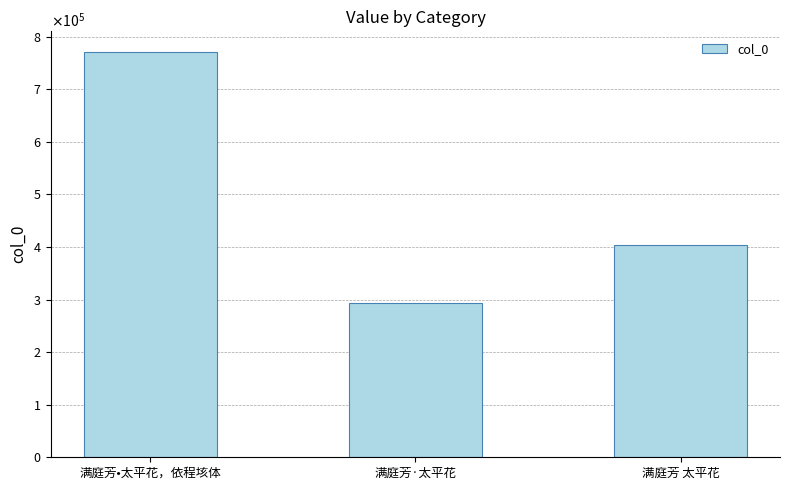

Rank the categories by value from lowest to highest.

满庭芳·太平花, 满庭芳 太平花, 满庭芳•太平花，依程垓体